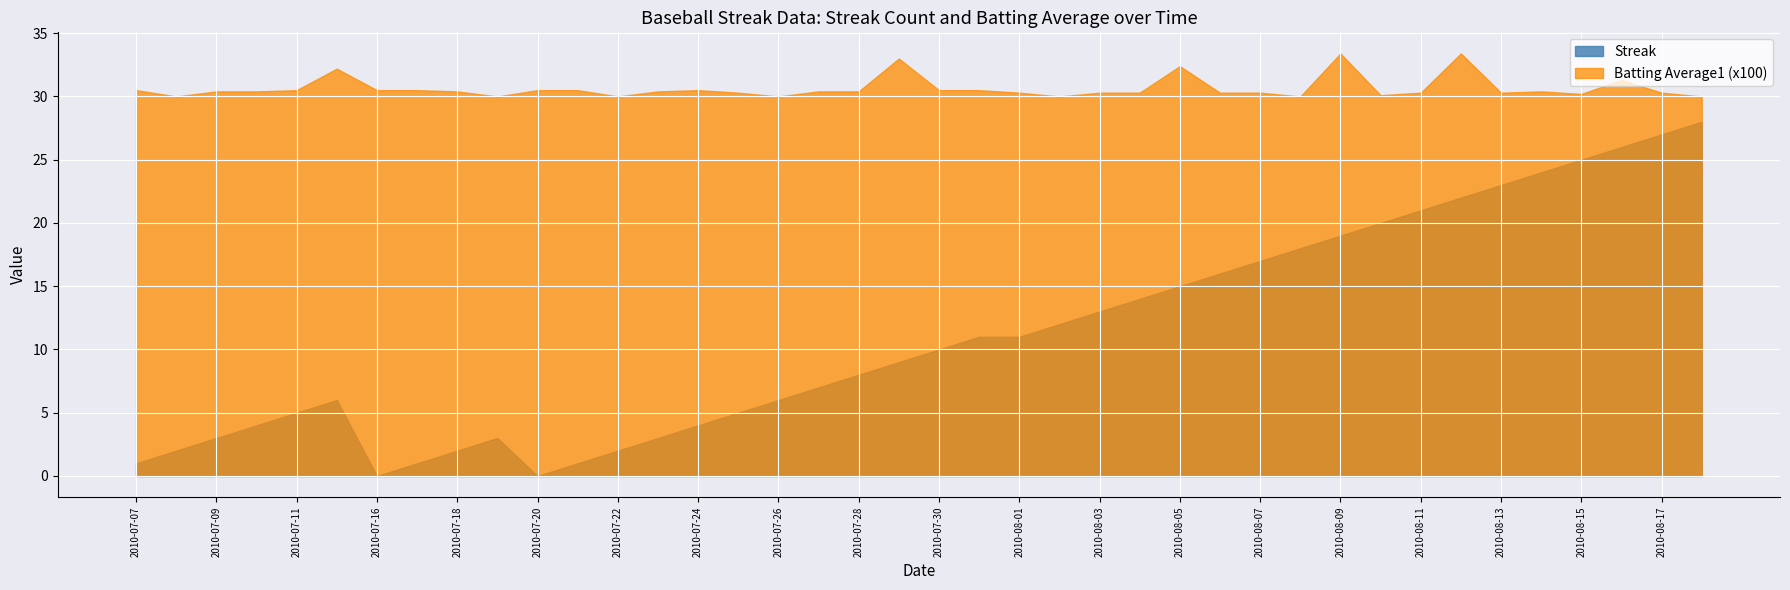

True or false: Streak and Batting Average1 (x100) cross at least once.

False